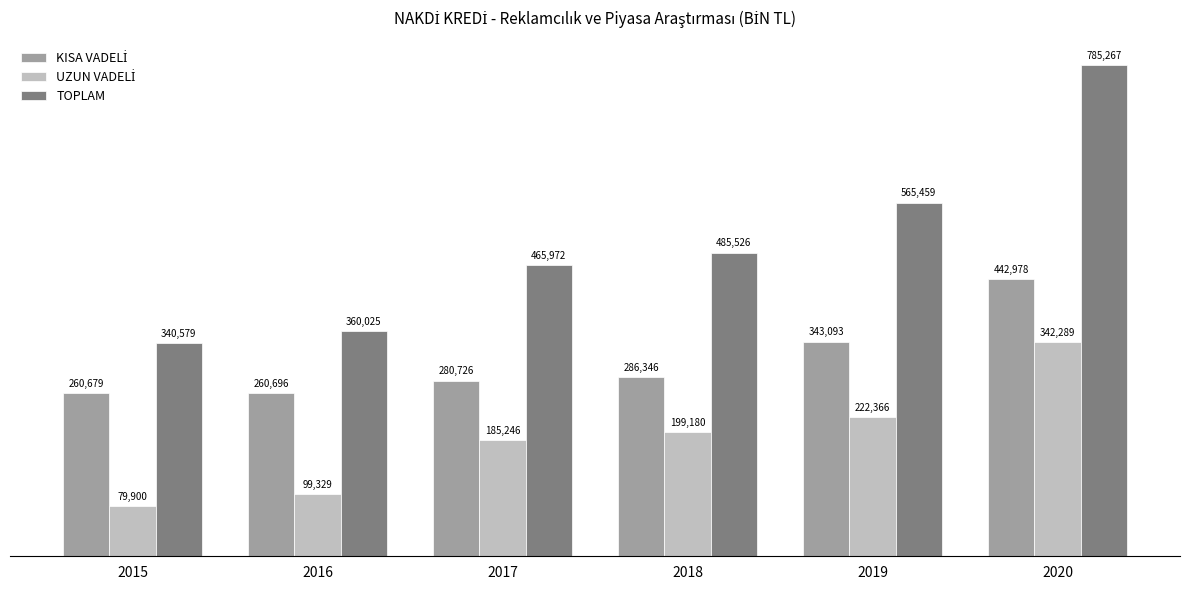

Where is TOPLAM nearest to the value 562923?

2019